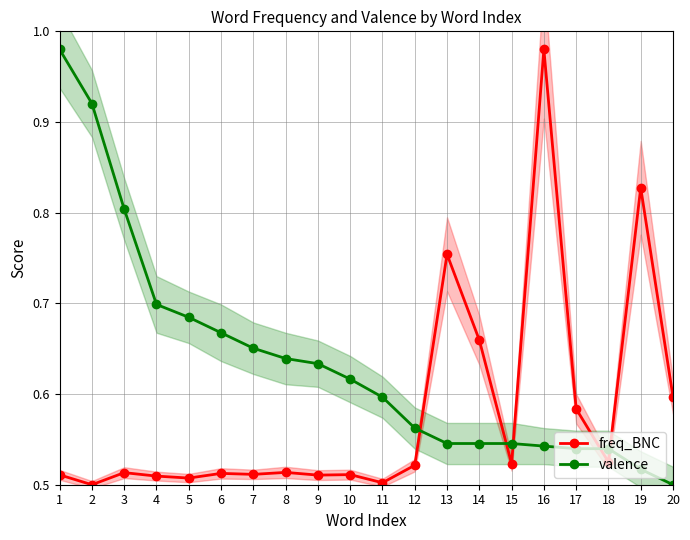

Between which two adjacent categories do freq_BNC and valence first intersect?

12 and 13